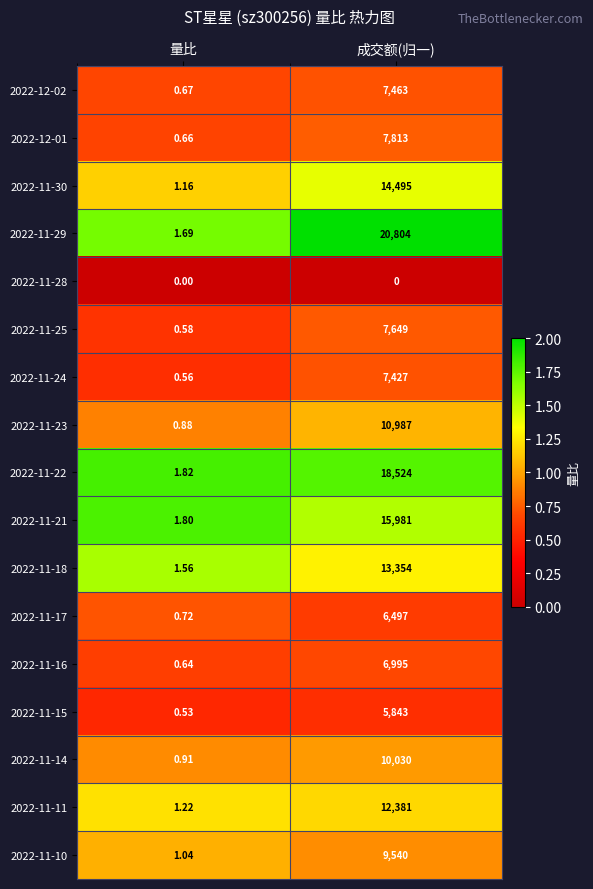

What is the total value across all series at 成交额(归一)?

175783.0